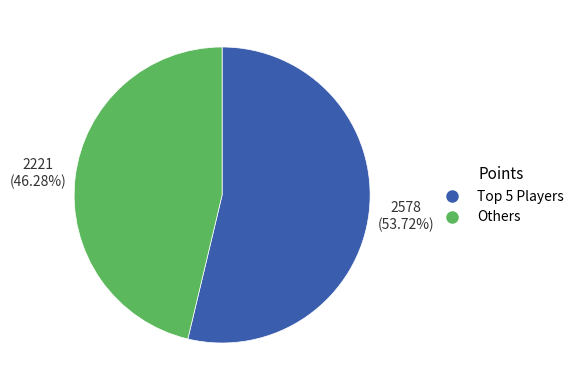

Which category has the biggest portion of the pie?

Top 5 Players